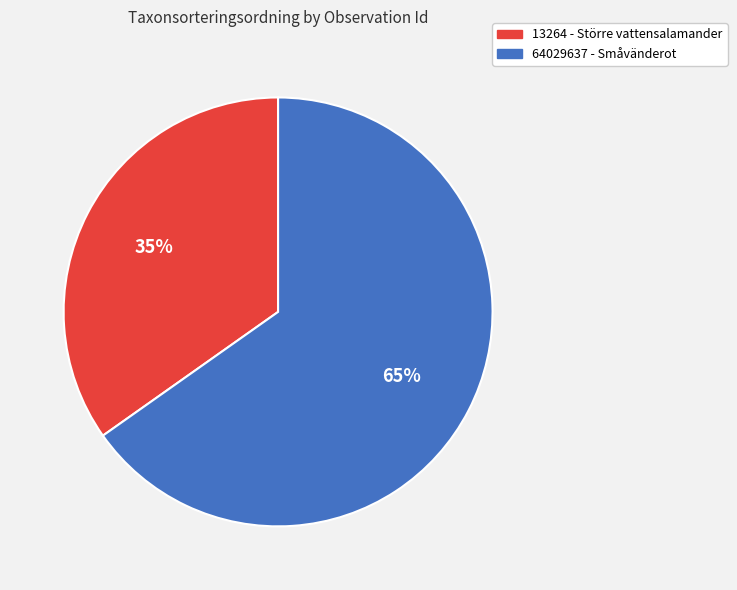

Does 64029637 - Småvänderot account for over 50% of the chart?

Yes